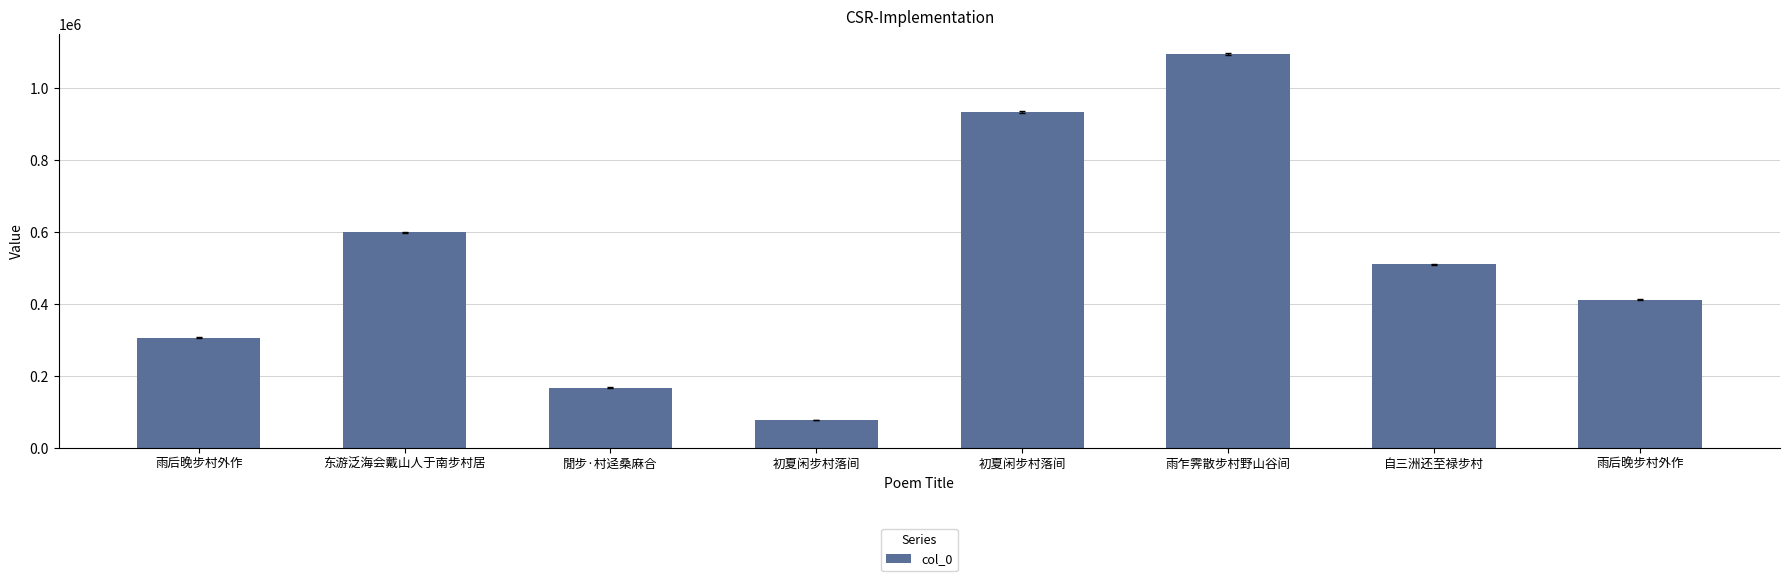

Does the chart contain stacked bars?

No